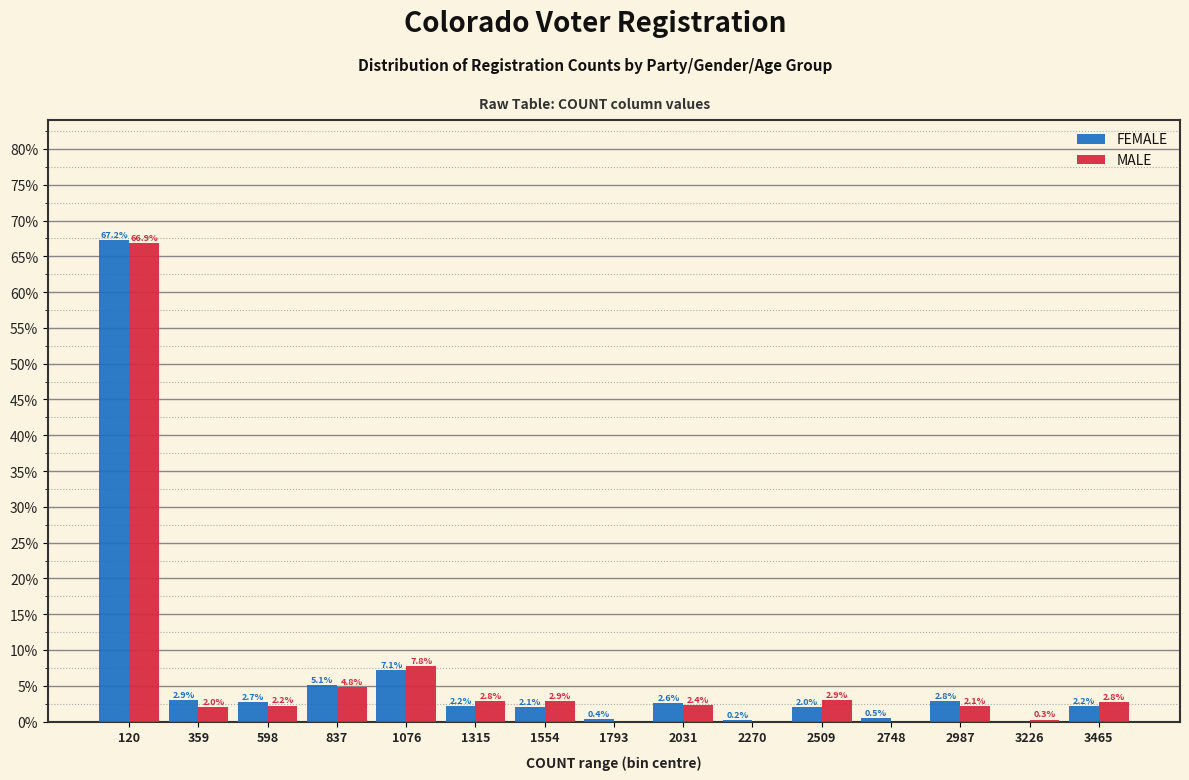

In the FEMALE series, which range on the x-axis has the tallest bar?

0 to 250